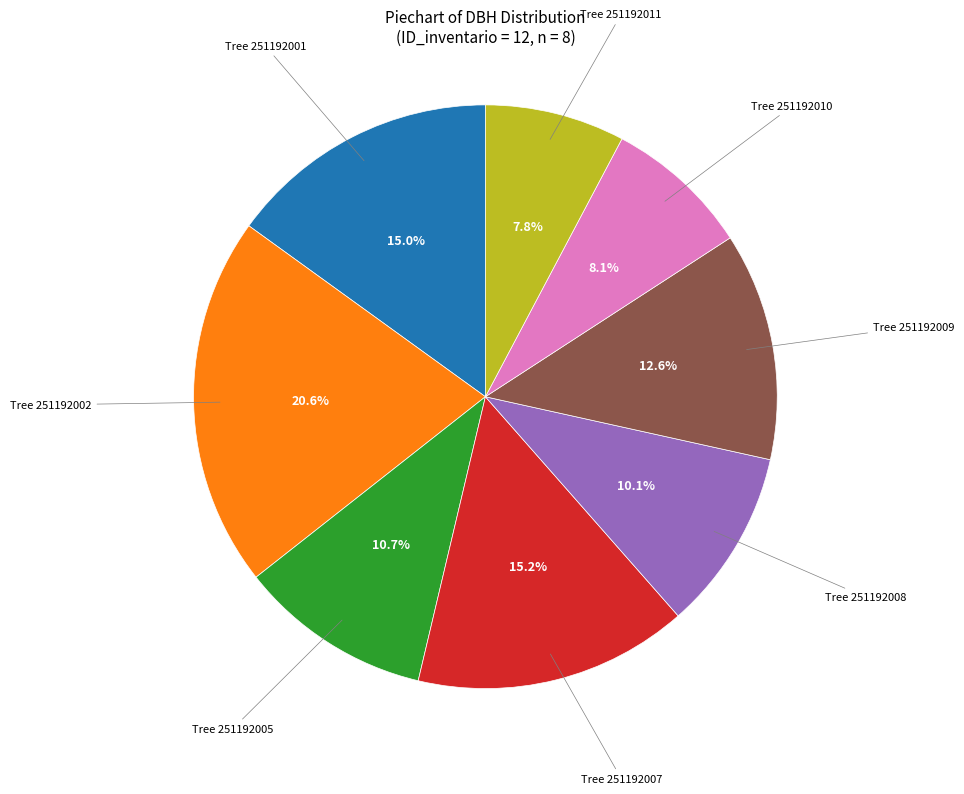

Does any single category account for the majority?

No